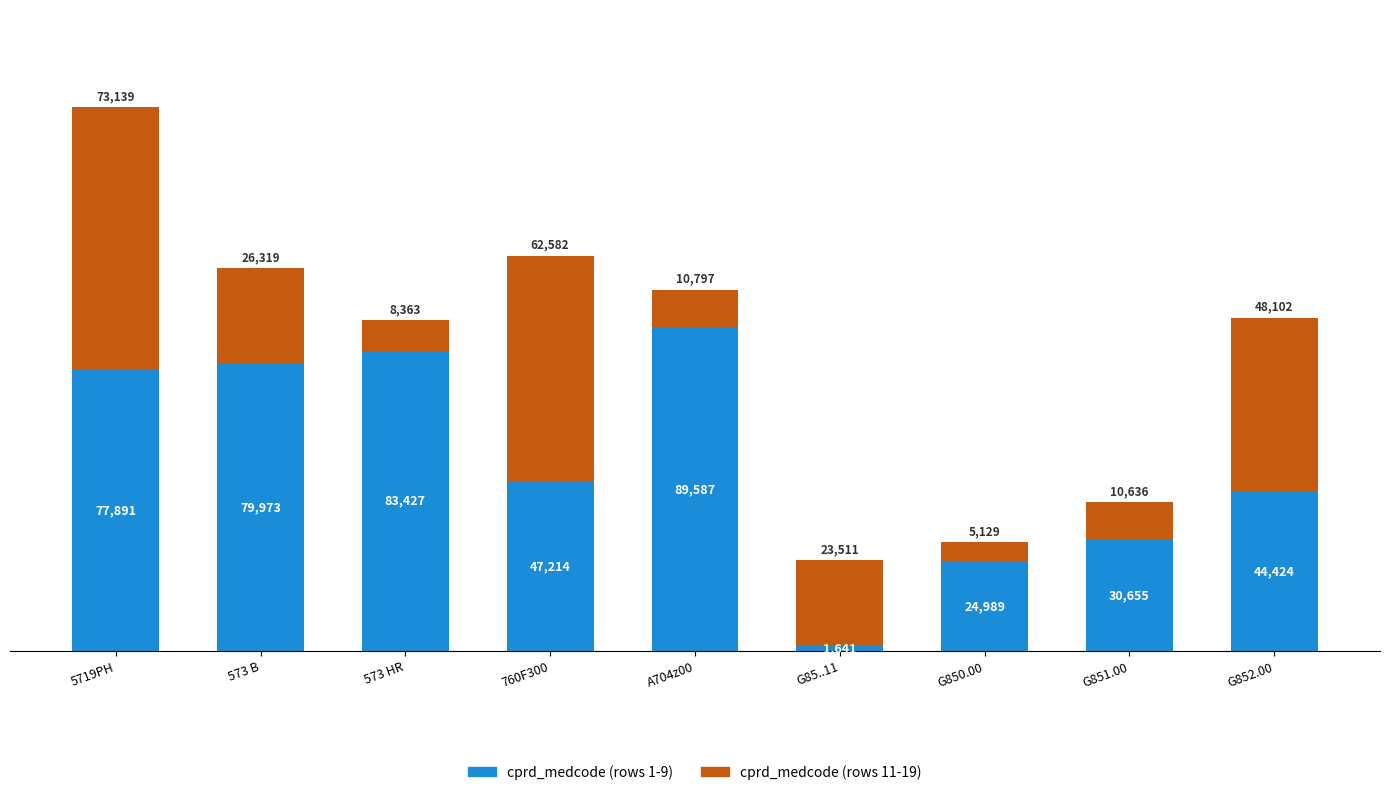

Reading right to left, what are the values for cprd_medcode (rows 1-9)?

44424	30655	24989	1641	89587	47214	83427	79973	77891